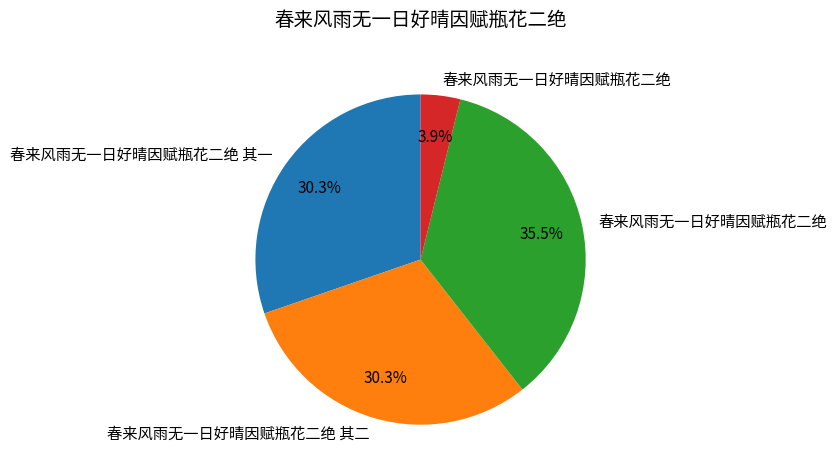

Is there a majority slice in this chart?

No